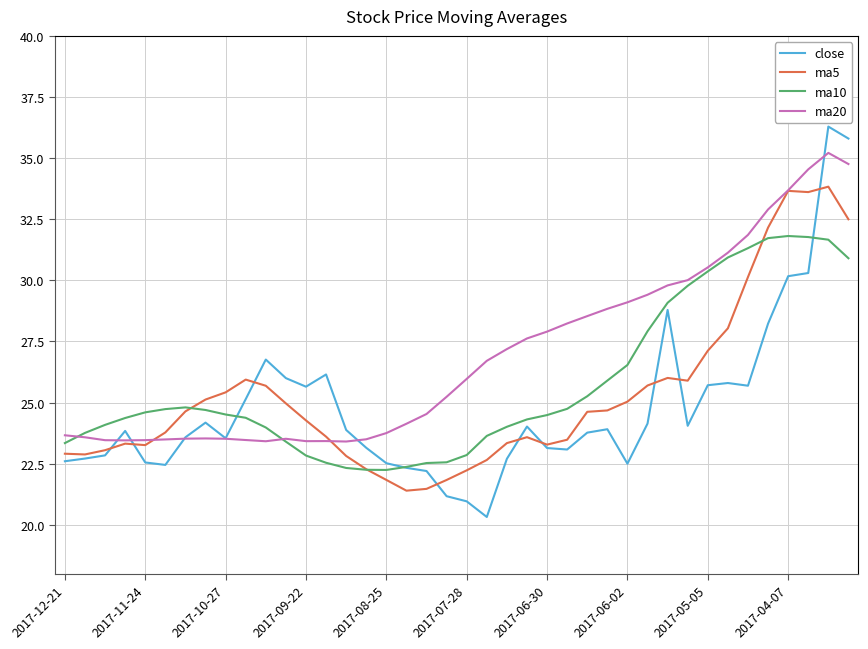

Which series has the widest spread of values?

close